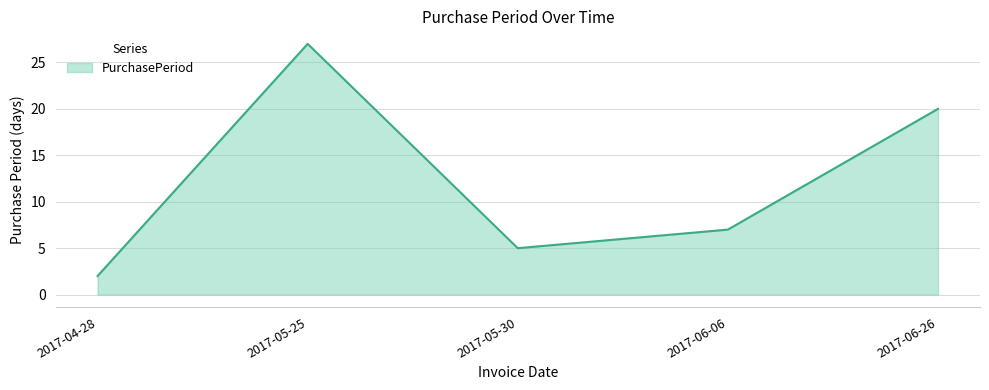

Rank the categories by value from highest to lowest.

2017-05-25, 2017-06-26, 2017-06-06, 2017-05-30, 2017-04-28